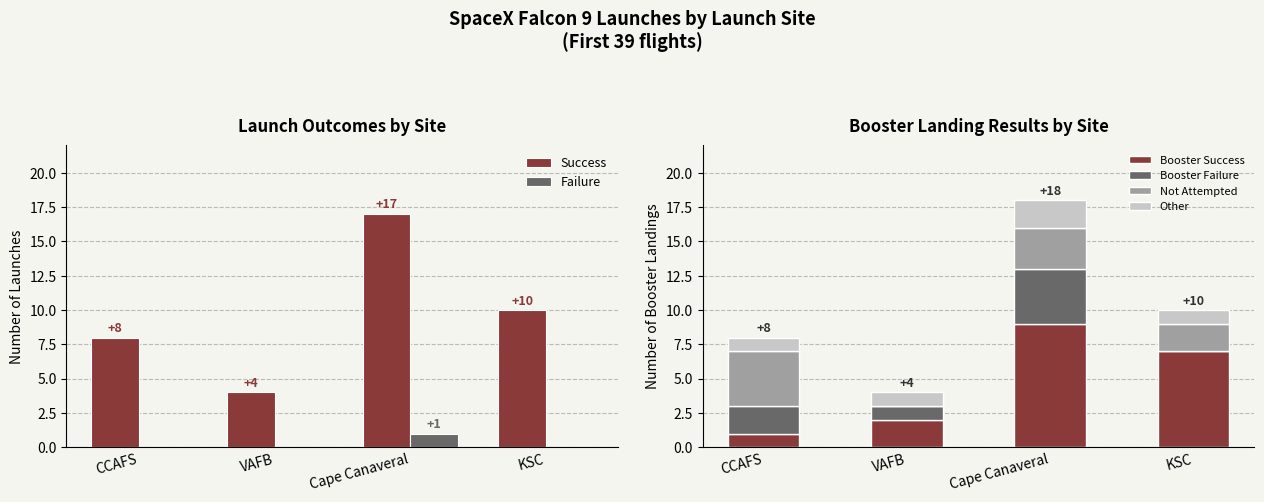

Which series has the largest range (max minus min)?

Success